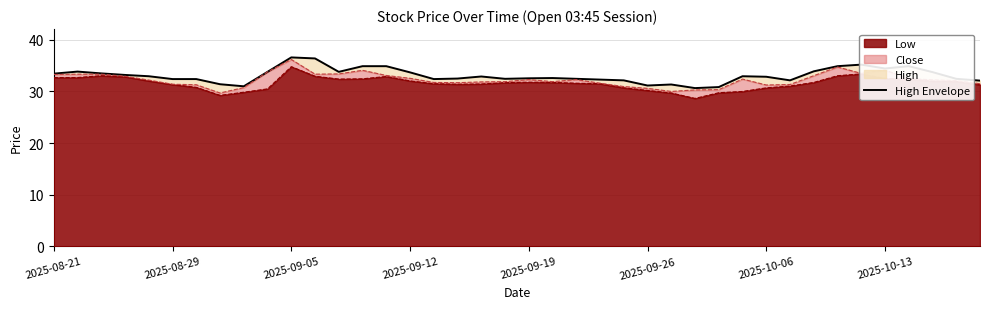

Reading left to right, what are all the values shown in this chart?

33.5	33.8	33.5	33.2	33.0	32.4	32.4	31.4	31.0	33.8	36.6	36.4	33.8	34.9	34.9	33.7	32.4	32.5	32.9	32.5	32.5	32.6	32.5	32.3	32.2	31.1	31.4	30.6	30.9	33.0	32.8	32.2	33.9	34.9	35.2	34.5	34.9	33.8	32.5	32.1